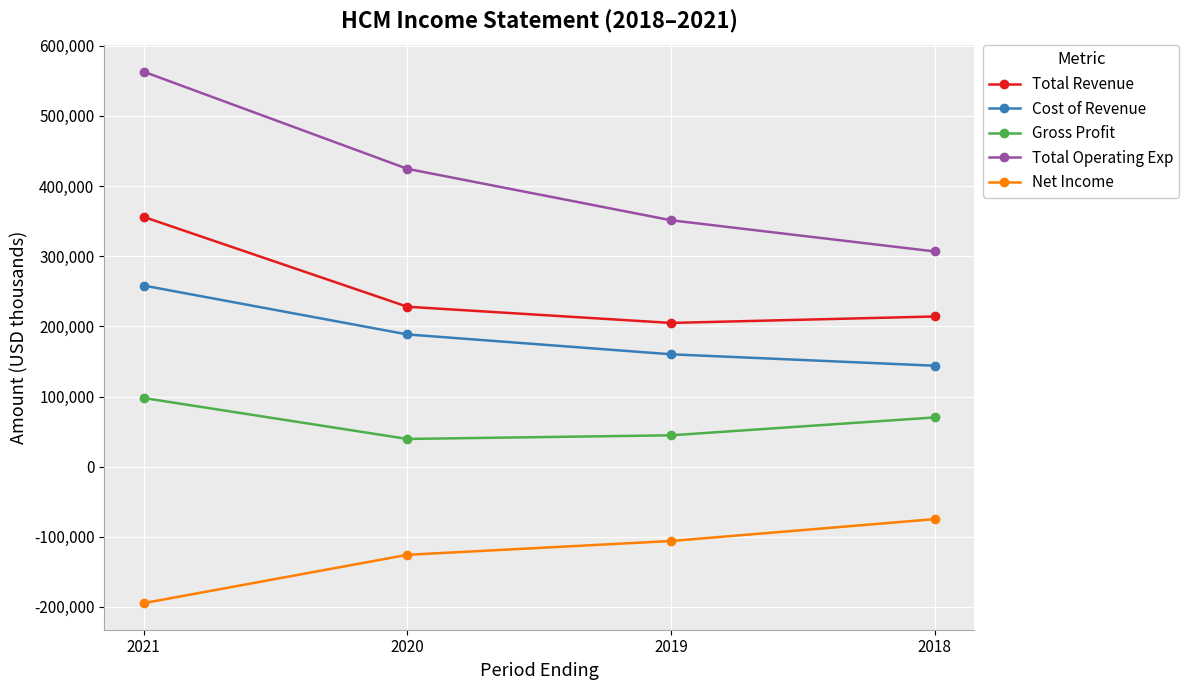

Reading left to right, extract all data points from this chart.

Total Revenue: 356100	228000	204900	214100
Cost of Revenue: 258200	188500	160200	143900
Gross Profit: 97900	39500	44700	70200
Total Operating Exp: 563100	424600	351300	306800
Net Income: -194600	-125700	-106000	-74800